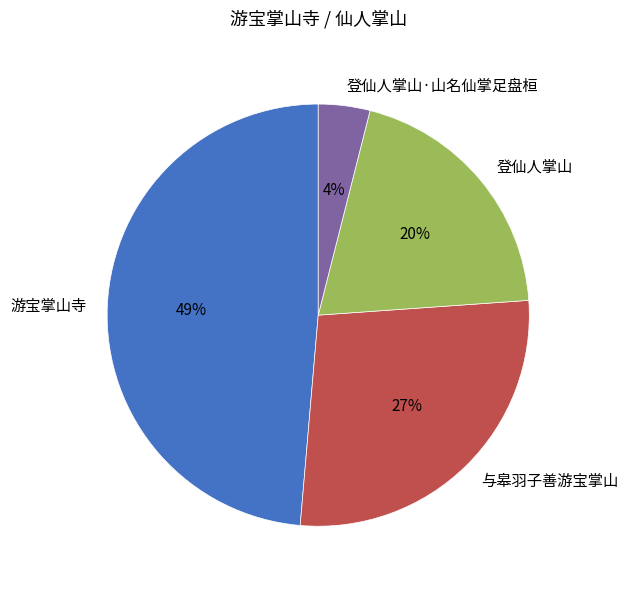

Which category has the smallest portion of the pie?

登仙人掌山·山名仙掌足盘桓